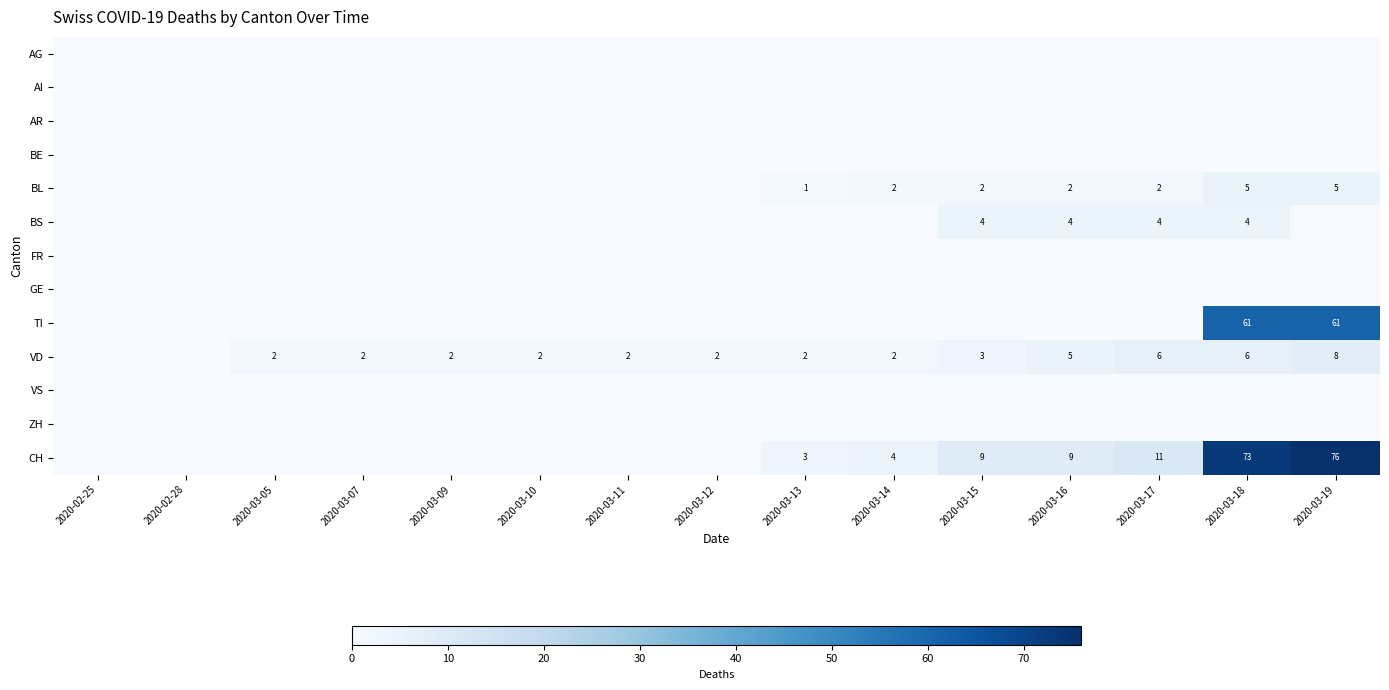

The BL series shows 2 at 2020-03-16. True or false?

True